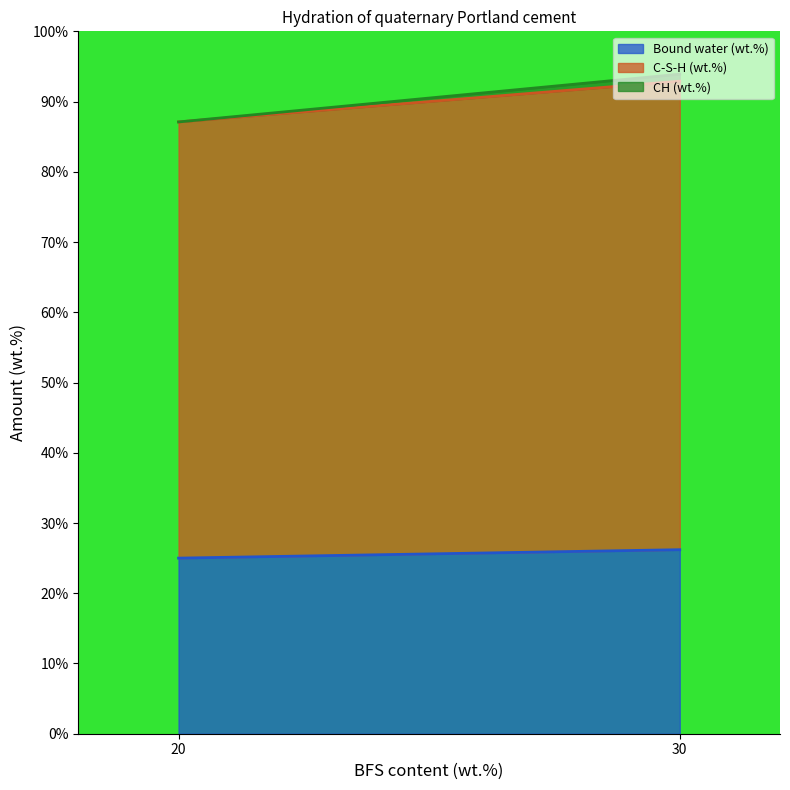

At which category does the chart reach its minimum across all series?

20